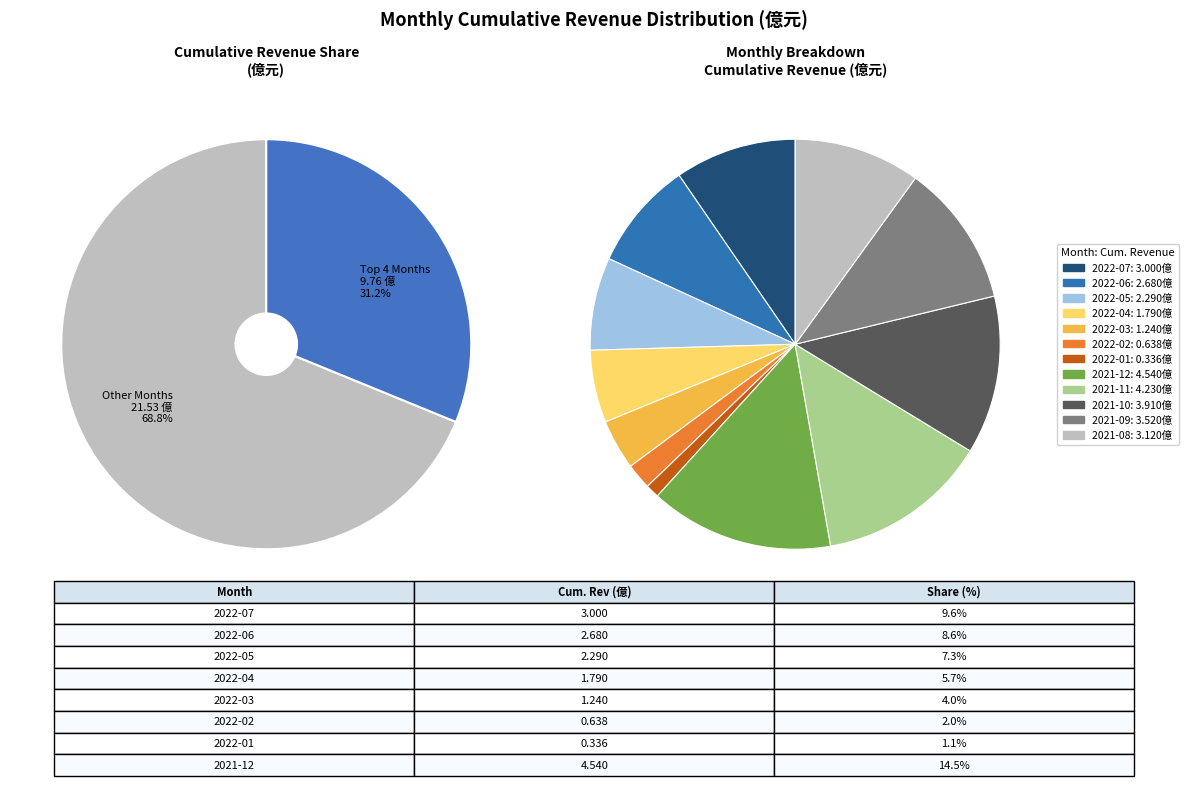

What is the largest slice in the pie chart?

2021-12